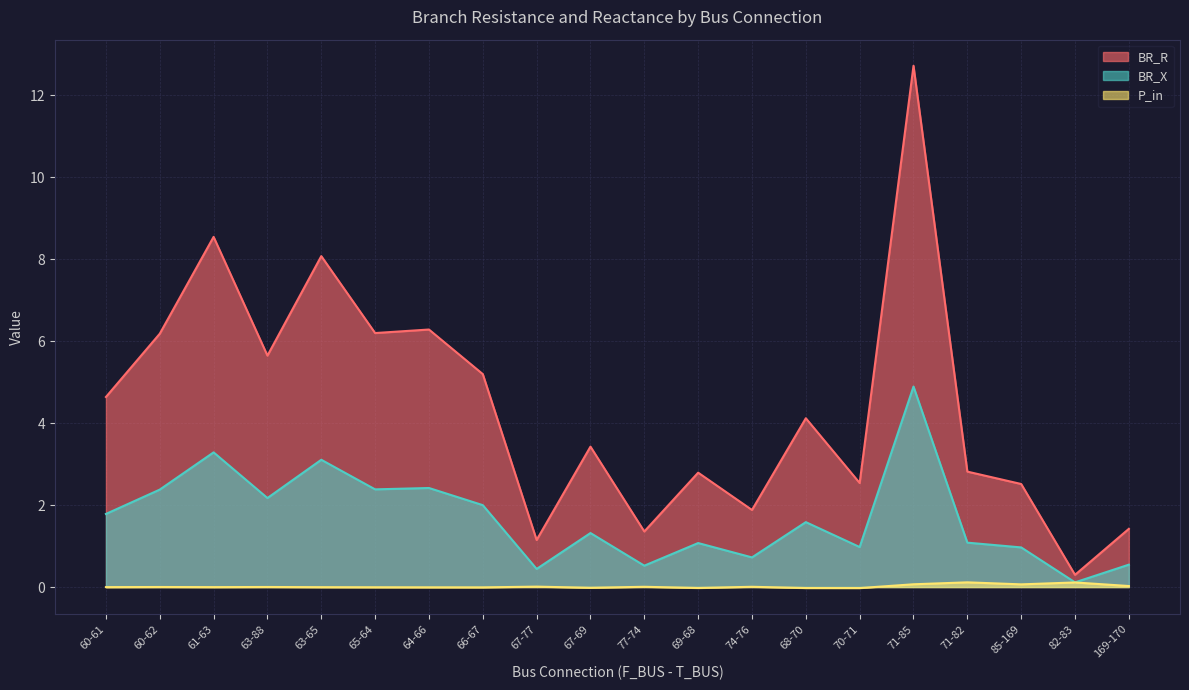

What is the label of the 10th point from the right?

77-74